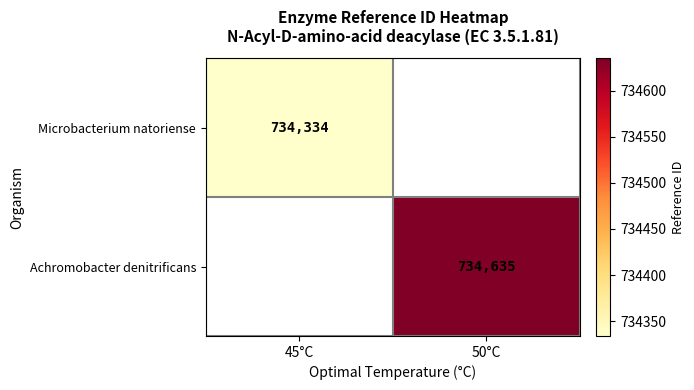

Which category has the lowest value across all series?

45°C